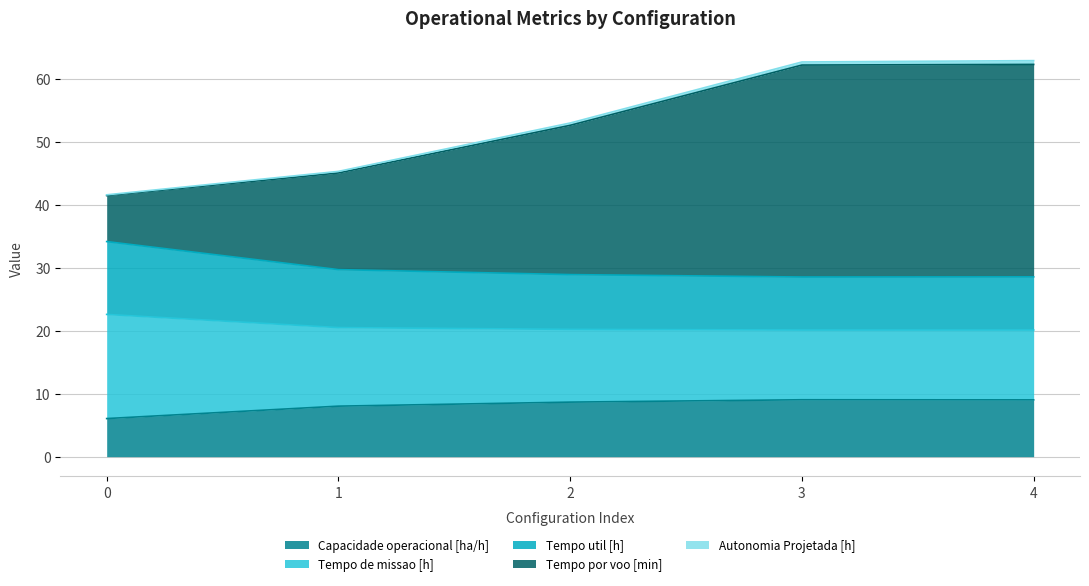

Does the chart have visible grid lines?

Yes